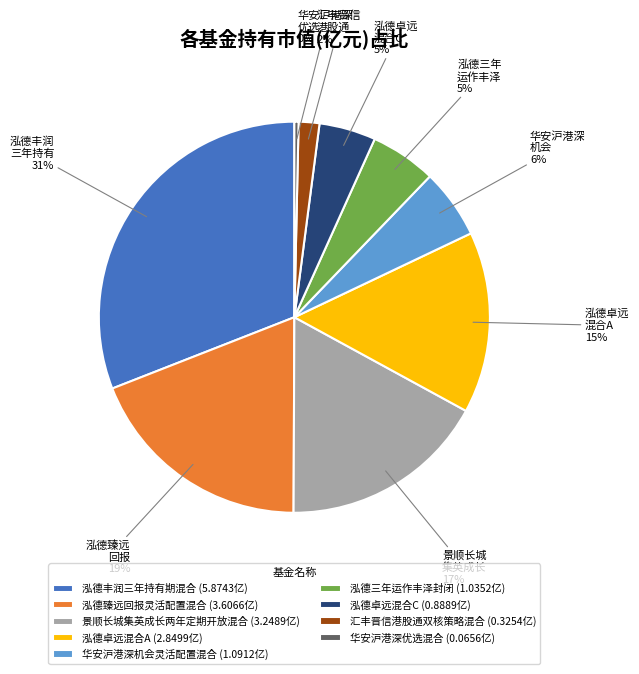

How many slices are in this pie chart?

9